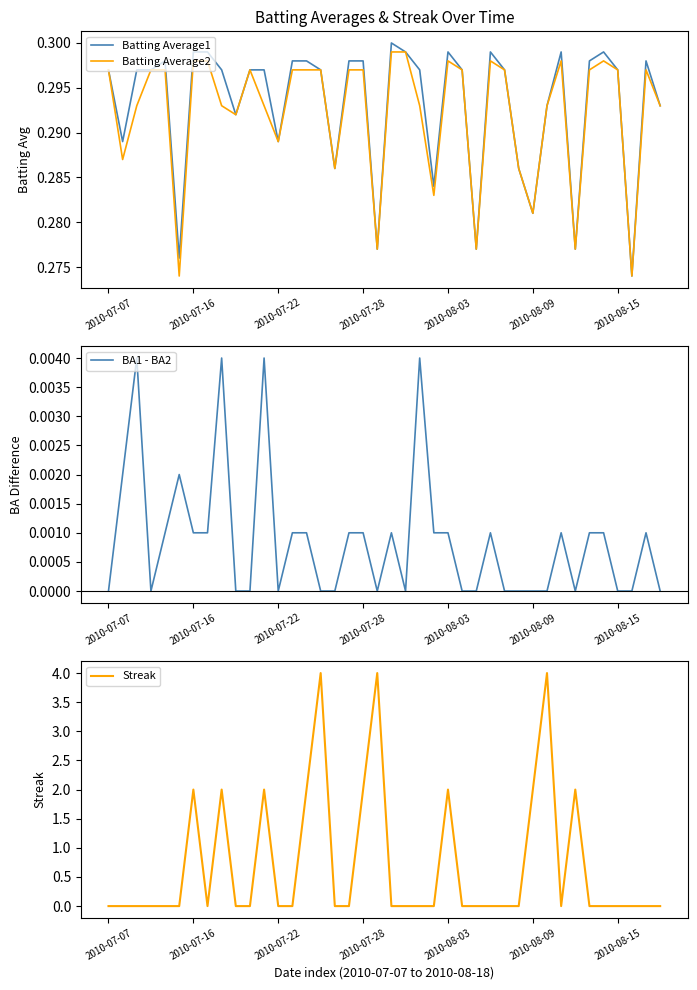

Is the value of BA1 - BA2 at 13 greater than the value of Batting Average2 at 10?

No